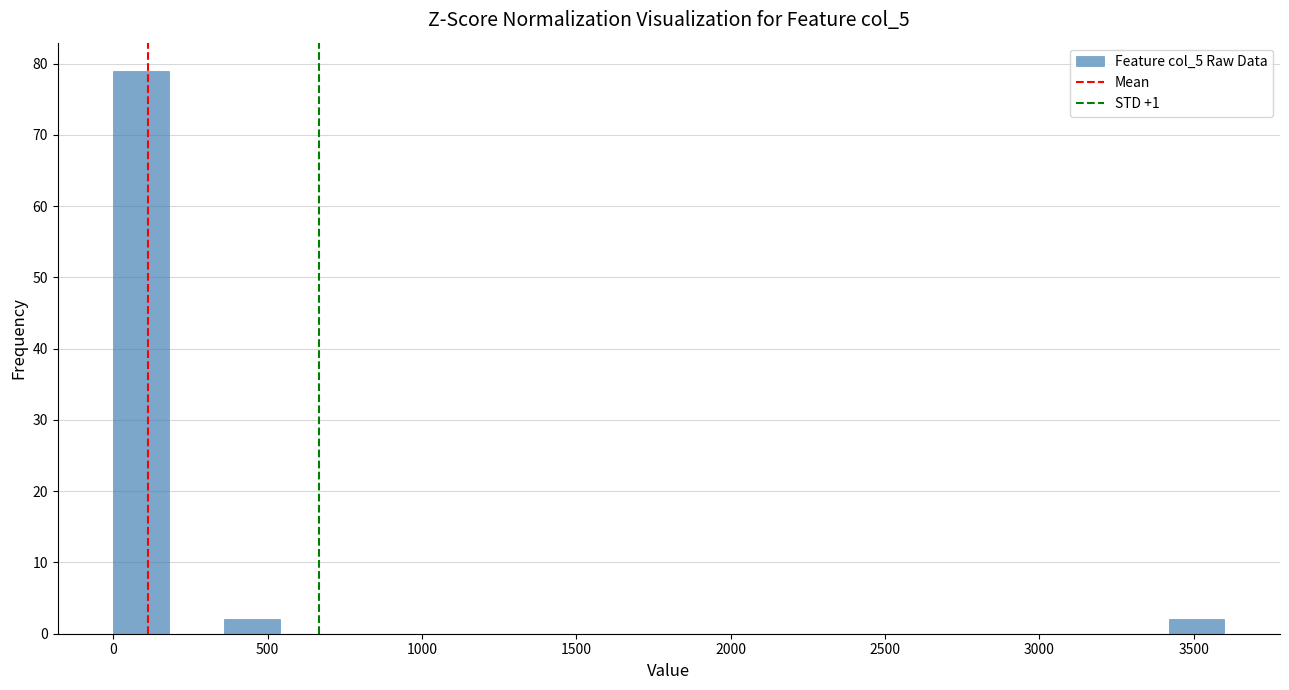

Around what value on the x-axis is the tallest bar? Give the approximate position of its centre, as read against the axis.

100